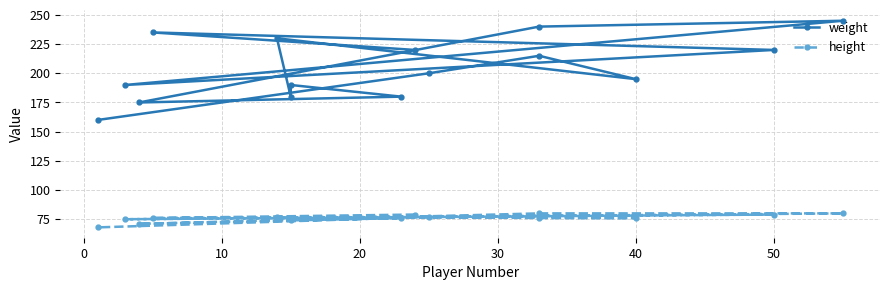

Reading left to right, transcribe all the data shown in this chart.

weight: 220	235	220	190	245	240	175	180	190	180	230	195	215	200	160
height: 79	76	79	75	80	80	71	76	74	76	77	76	76	77	68